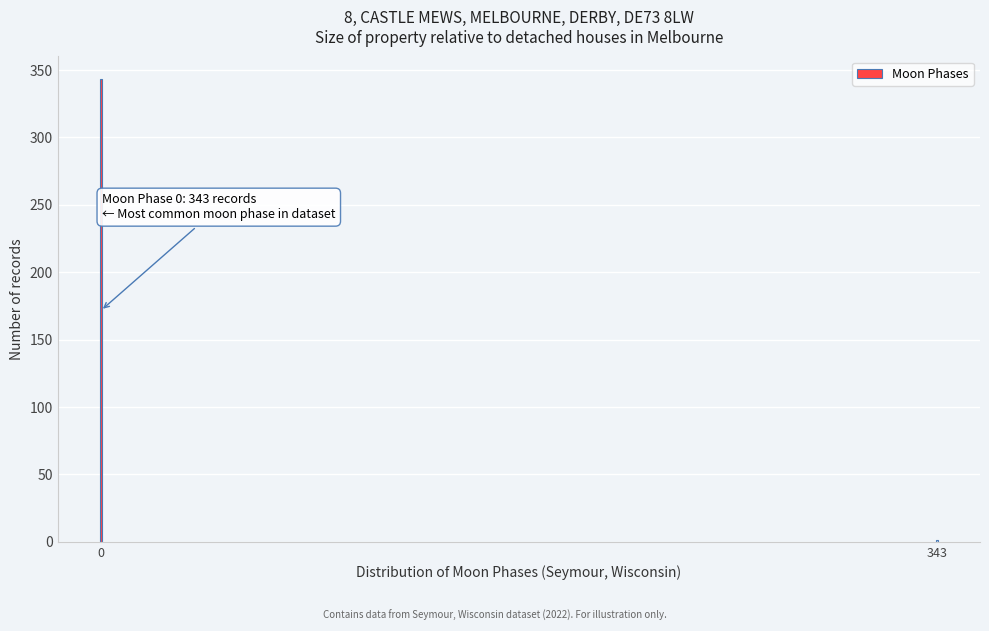

Reading left to right, extract all data points from this chart.

0=343	343=1